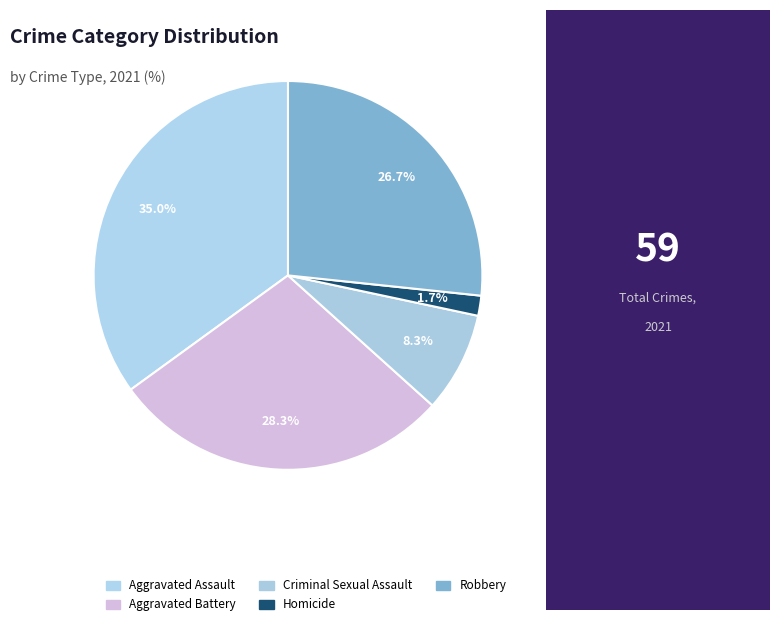

Rank the categories by value from lowest to highest.

Homicide, Criminal Sexual Assault, Robbery, Aggravated Battery, Aggravated Assault